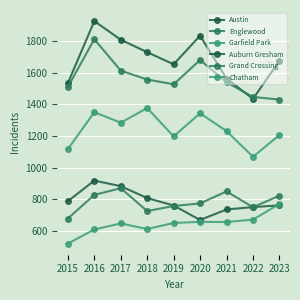

At which category does Austin reach its first local peak?

2016